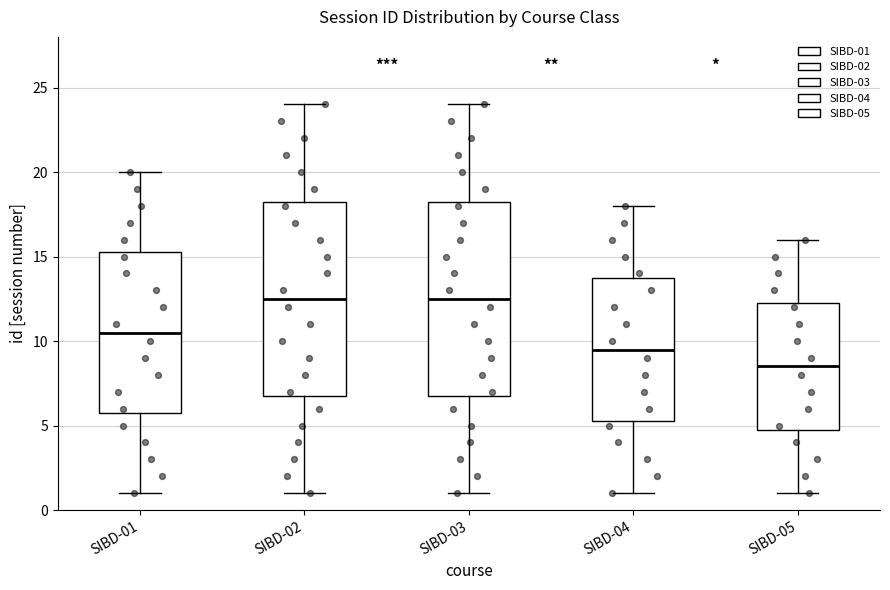

Reading left to right, transcribe this box plot: for each box, give where its median line is, the range the box spans, and where its two whiskers end, as read against the y-axis. The values are not printed on the chart, so give them approximately, as read against the axis.

SIBD-01: median 10.5, box 6.0 to 15.5, whiskers 1.0 to 20.0
SIBD-02: median 12.5, box 7.0 to 18.5, whiskers 1.0 to 24.0
SIBD-03: median 12.5, box 7.0 to 18.5, whiskers 1.0 to 24.0
SIBD-04: median 9.5, box 5.5 to 14.0, whiskers 1.0 to 18.0
SIBD-05: median 8.5, box 5.0 to 12.5, whiskers 1.0 to 16.0